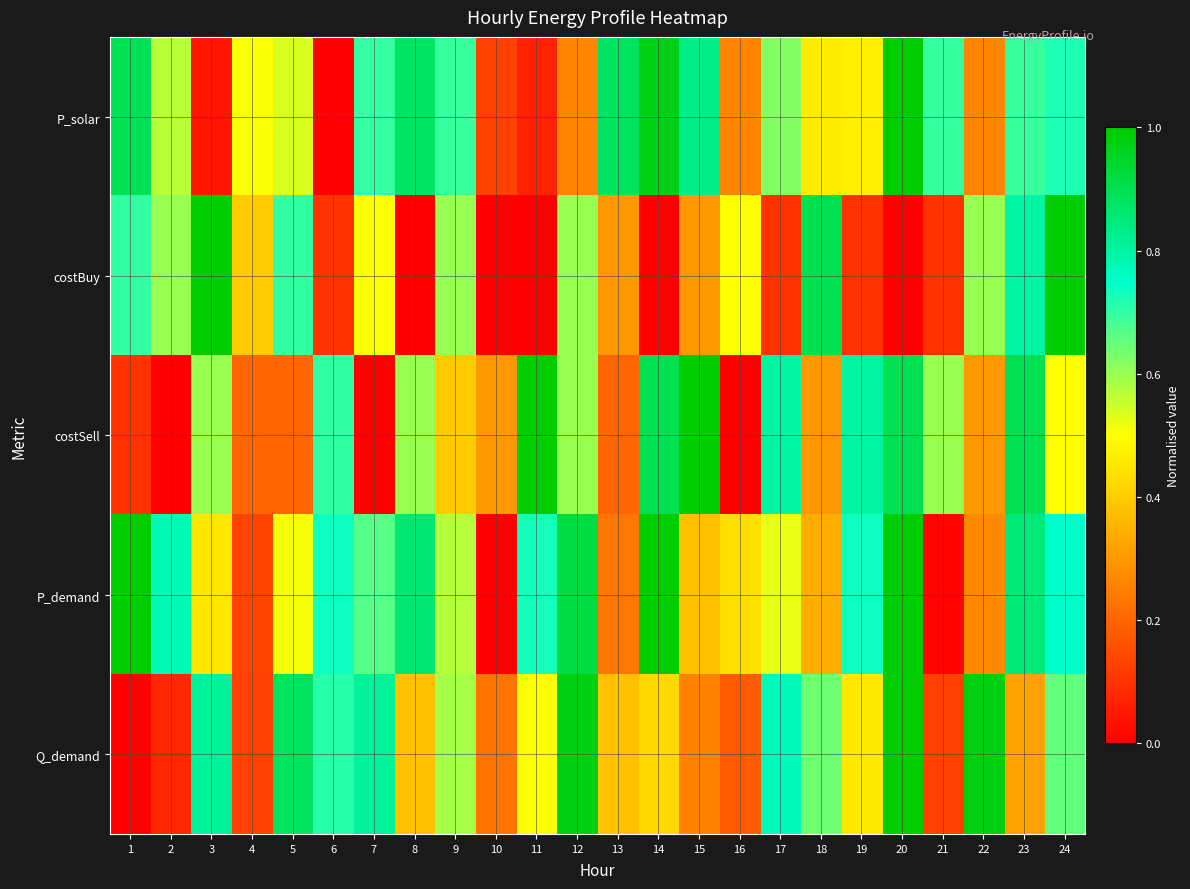

Which label corresponds to the smallest value in the chart?

6